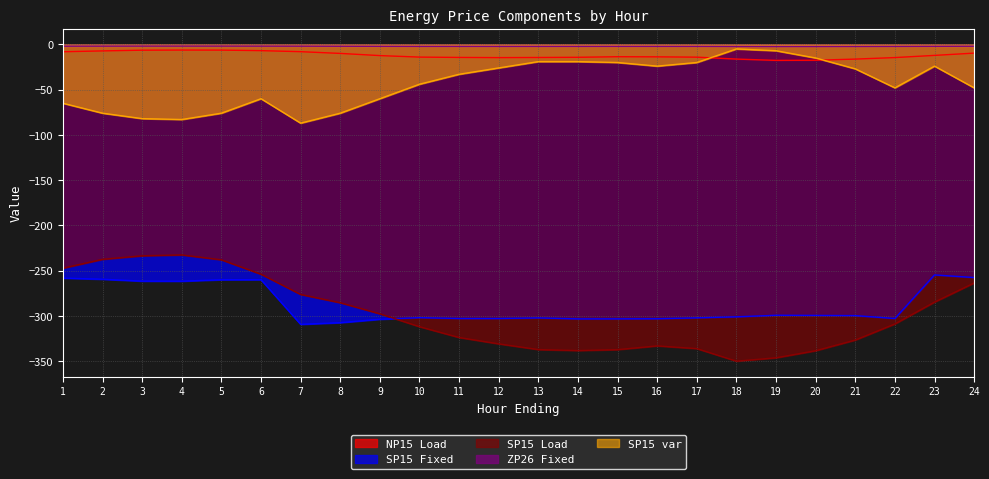

Which series has the widest spread of values?

SP15 Load